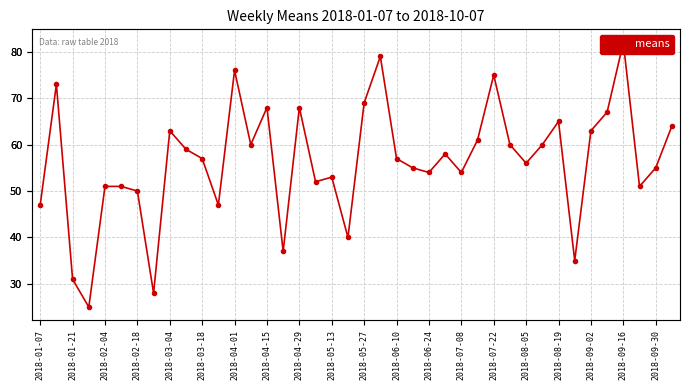

Is it true that the value at 21 is 26?

False